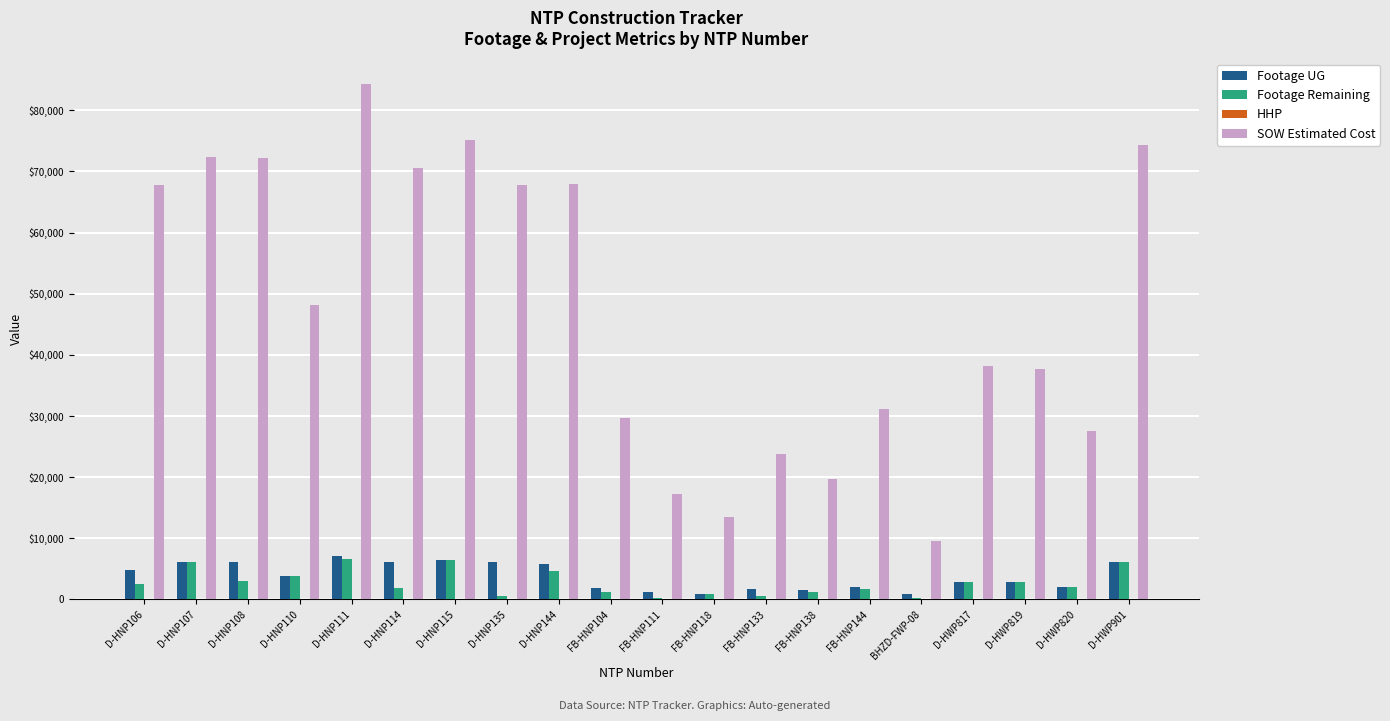

Does the chart contain stacked bars?

No